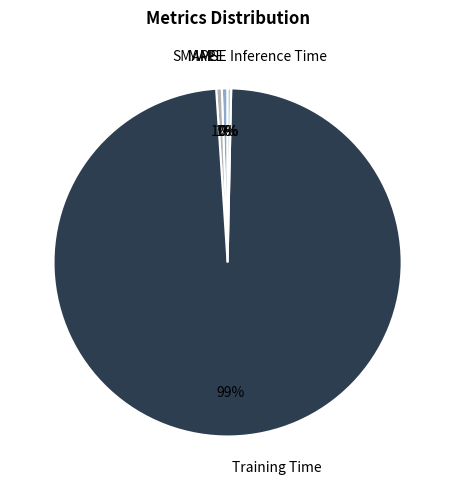

What percentage is the SMAPE slice, to the nearest percent?

1%